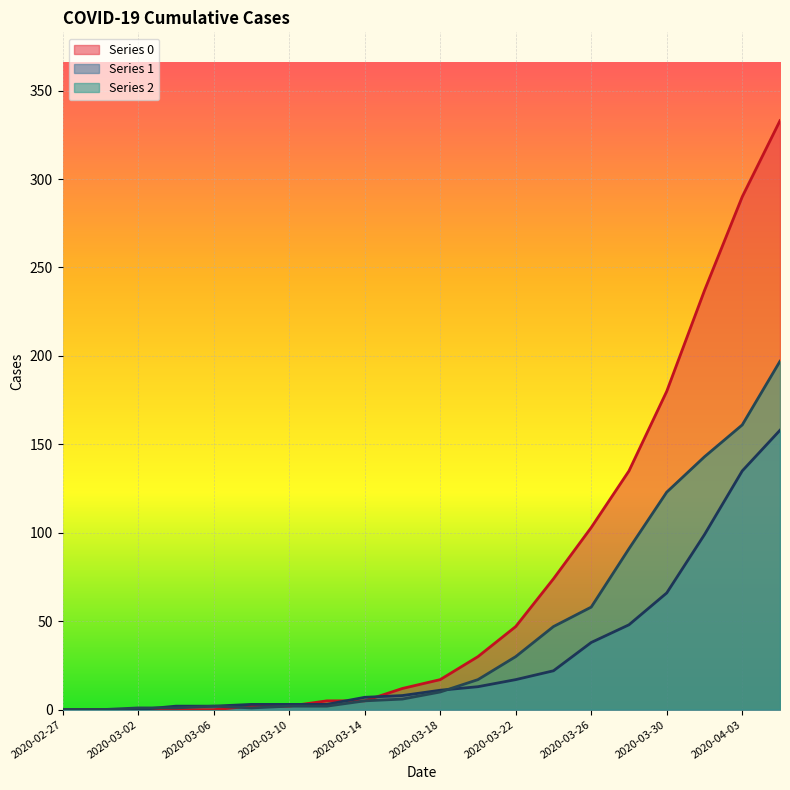

True or false: Series 0 and Series 1 cross at least once.

True